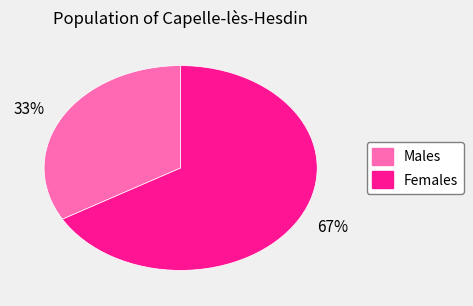

To the nearest percent, what is the combined percentage of 33% and 67%?

100%